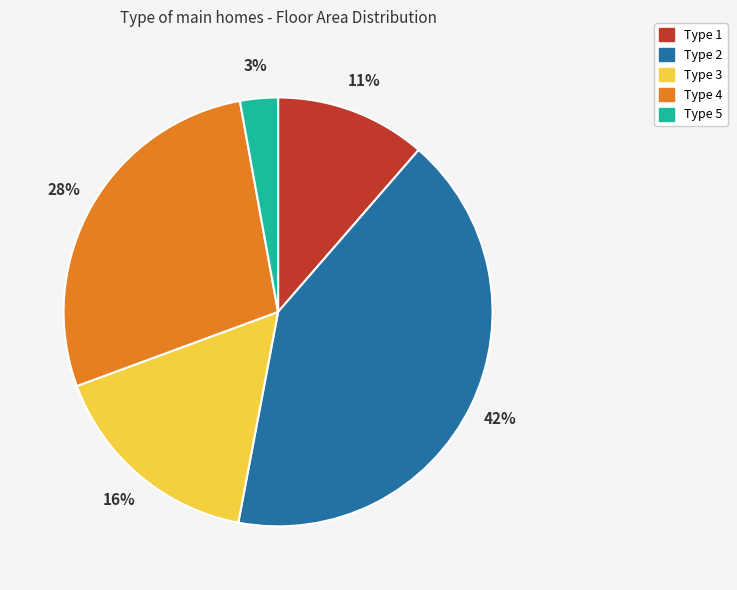

To the nearest percent, what percentage of the pie is Type 2?

42%